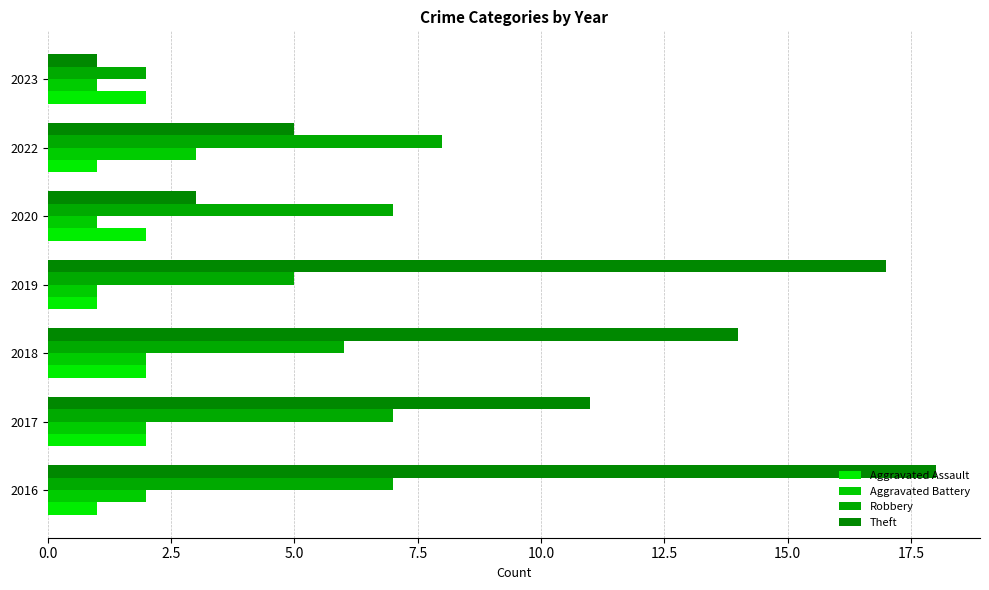

What are all the series names shown in the legend?

Aggravated Assault, Aggravated Battery, Robbery, Theft